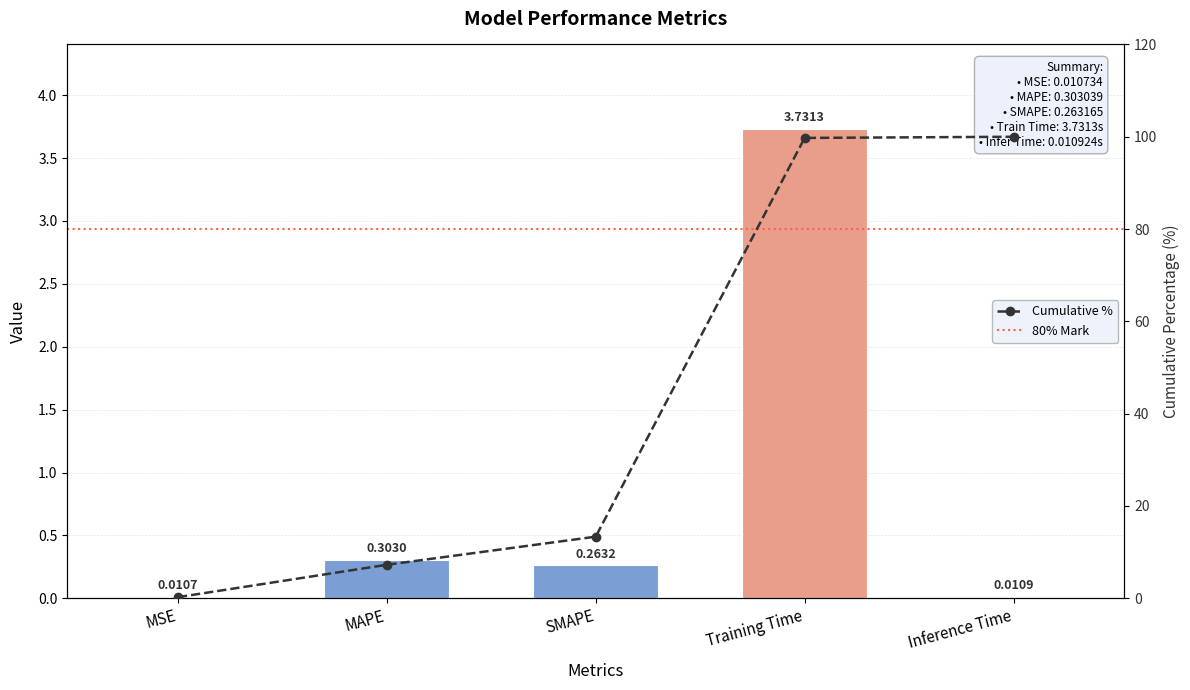

Reading left to right, extract all data points from this chart.

MSE=0.0	MAPE=0.3	SMAPE=0.3	Training Time=3.7	Inference Time=0.0